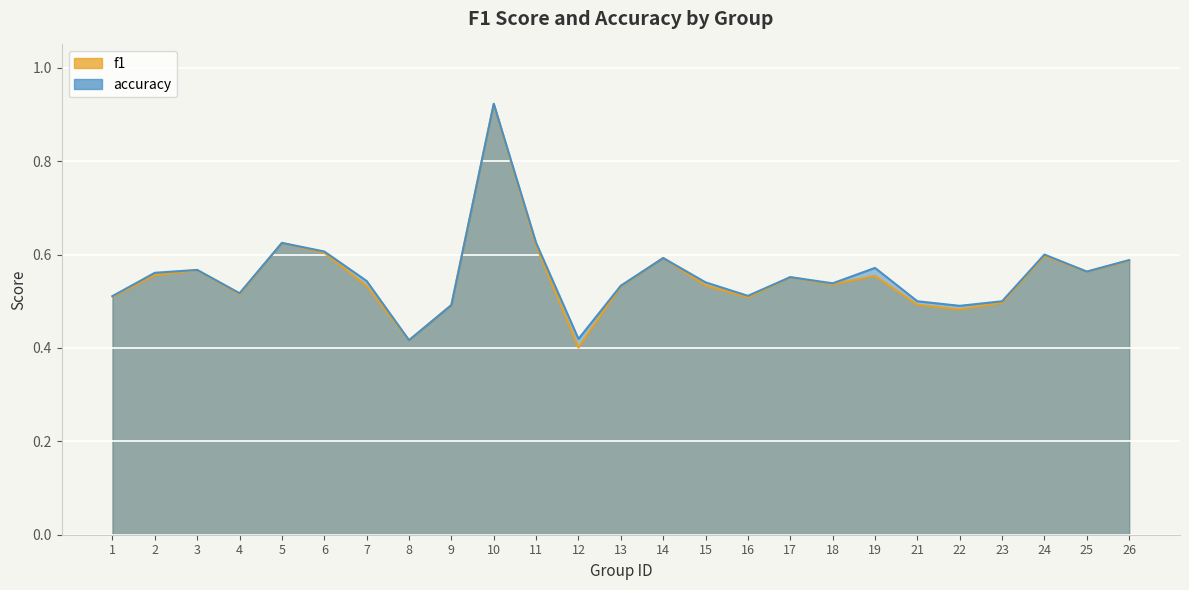

What is the total value across all series at 12?

0.8